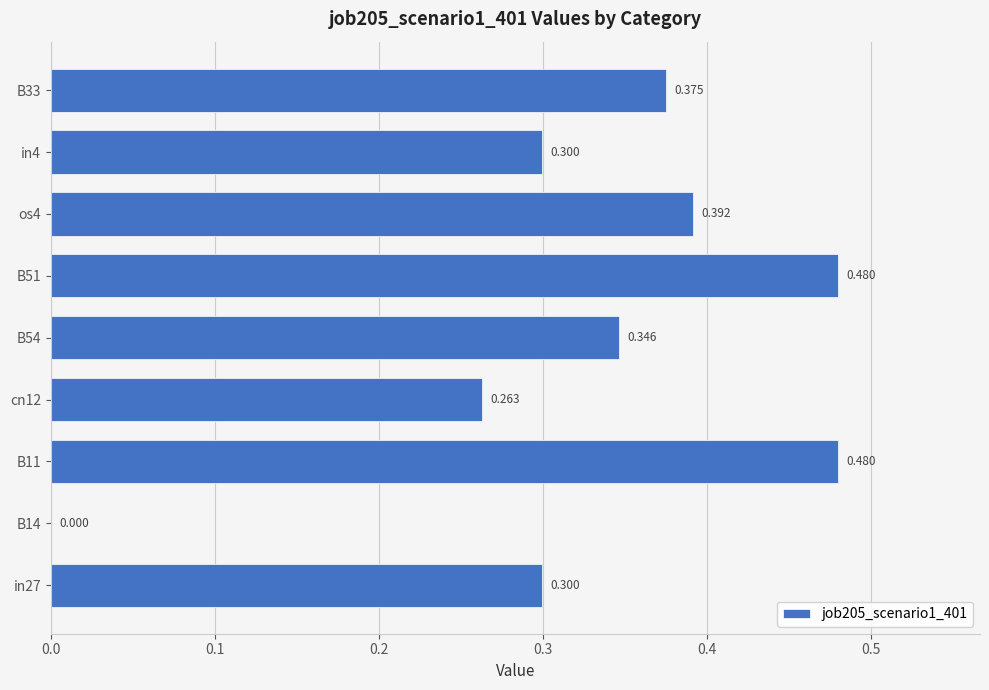

How many data points does each series have?

9